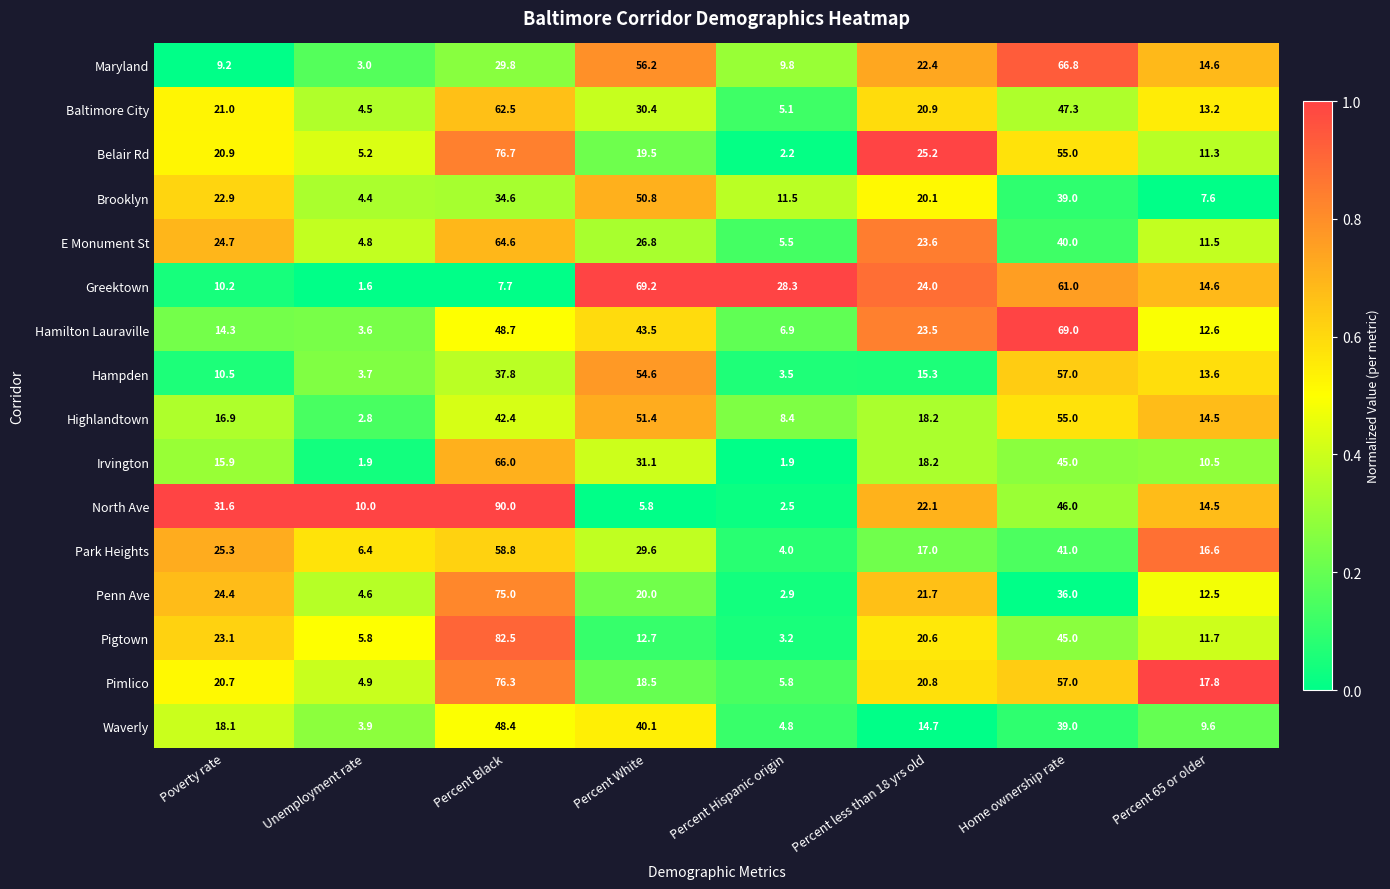

Which series changed the most between Home ownership rate and Percent 65 or older?

Hamilton Lauraville